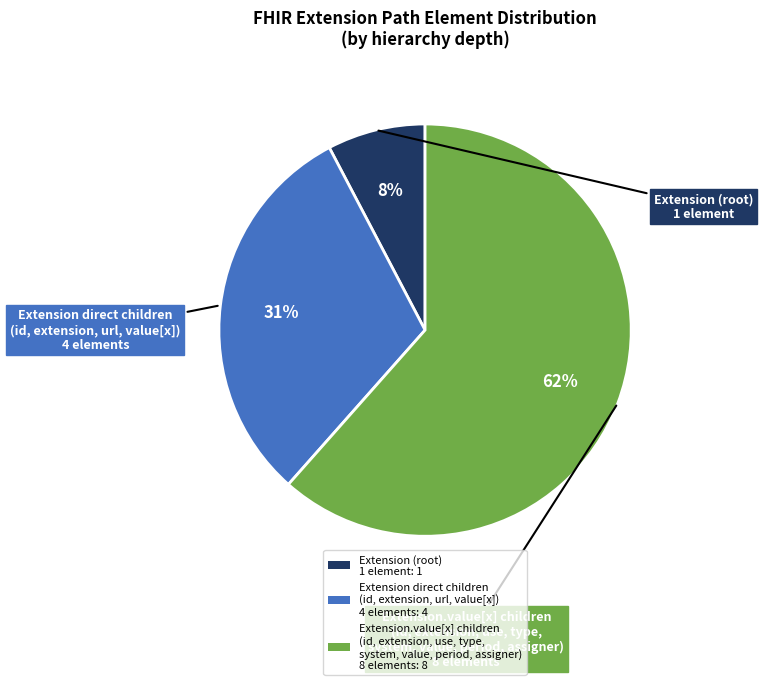

How many segments does this pie chart have?

3